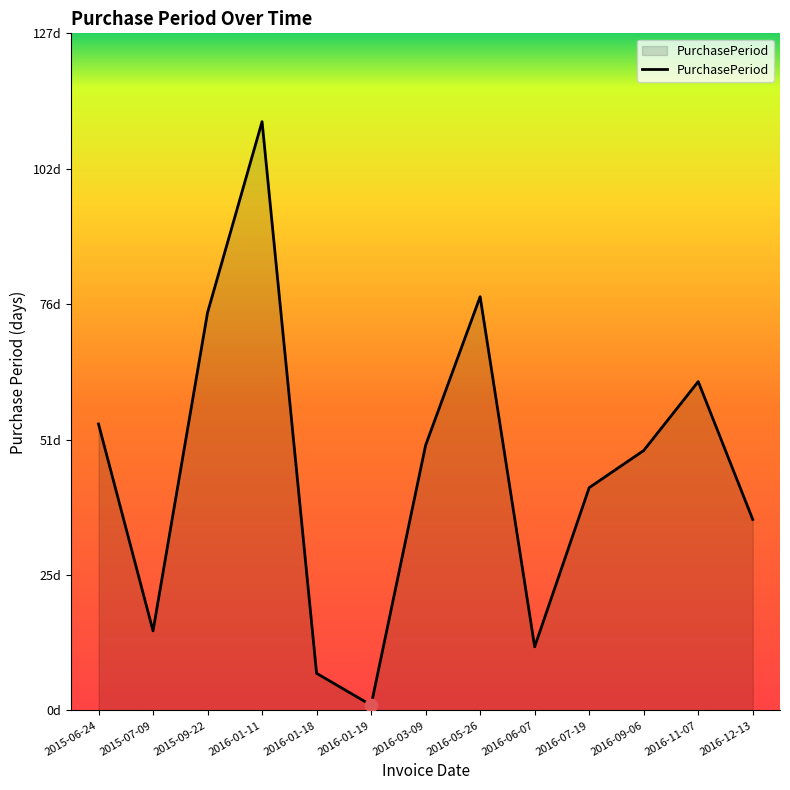

What is the ratio of the value at 2016-11-07 to the value at 2016-01-18?

8.9